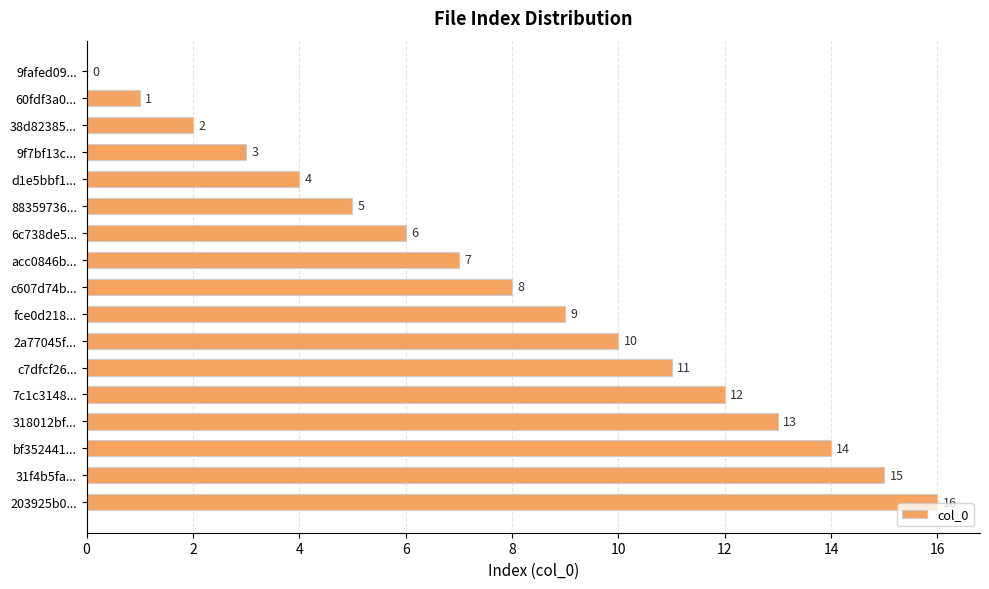

Are the bars horizontal?

Yes